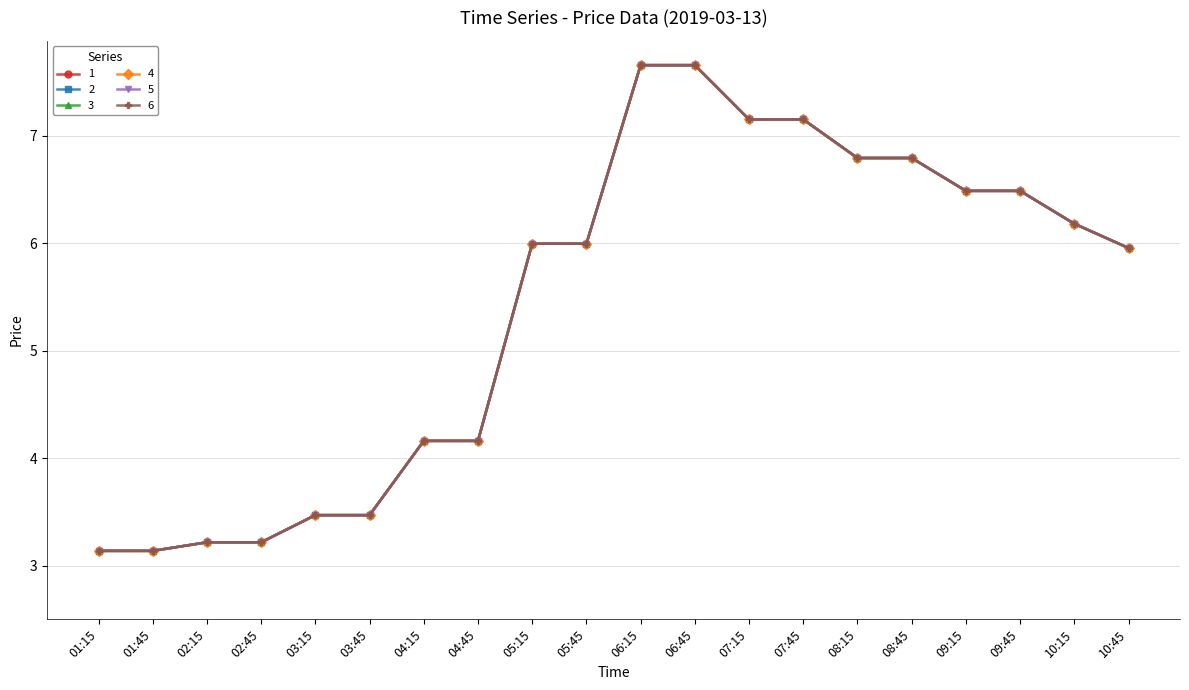

What is the label of the 11th point from the right?

05:45